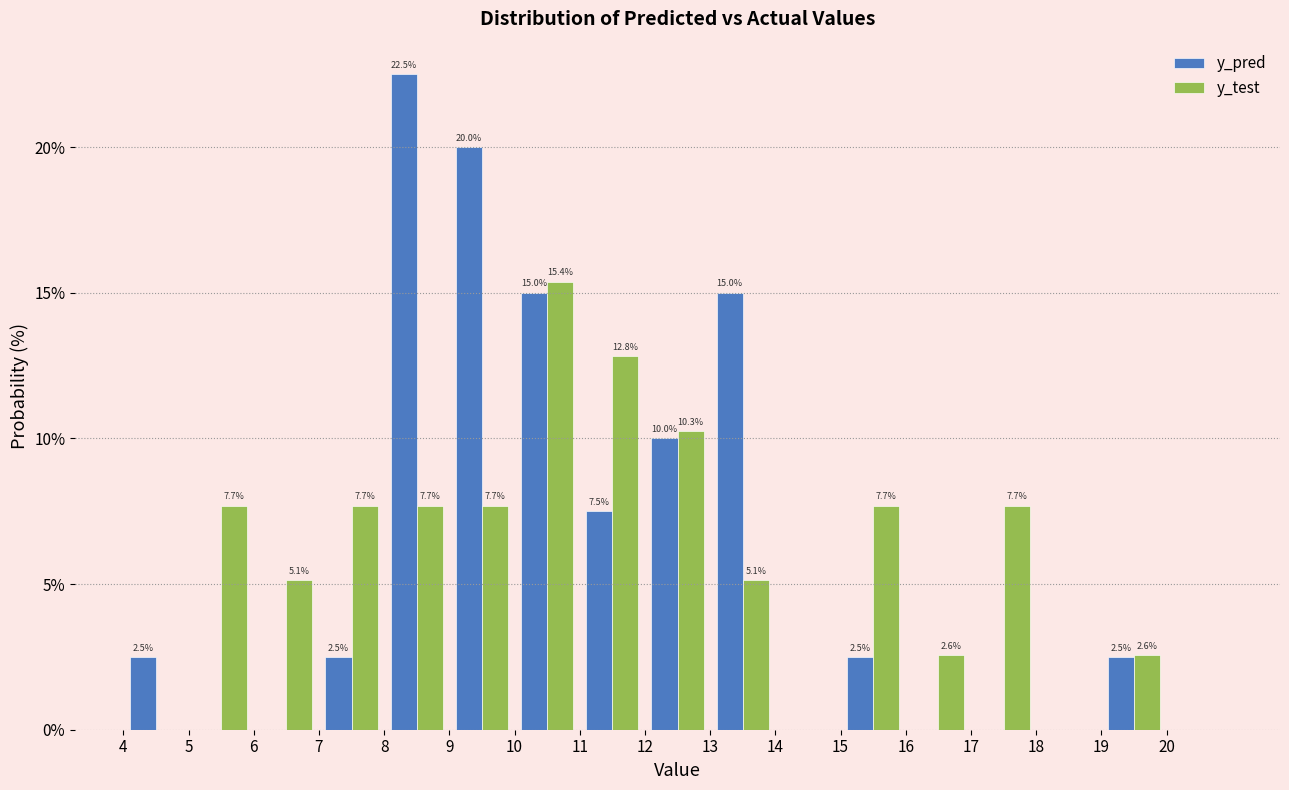

In the y_pred series, which range on the x-axis has the tallest bar?

8 to 9